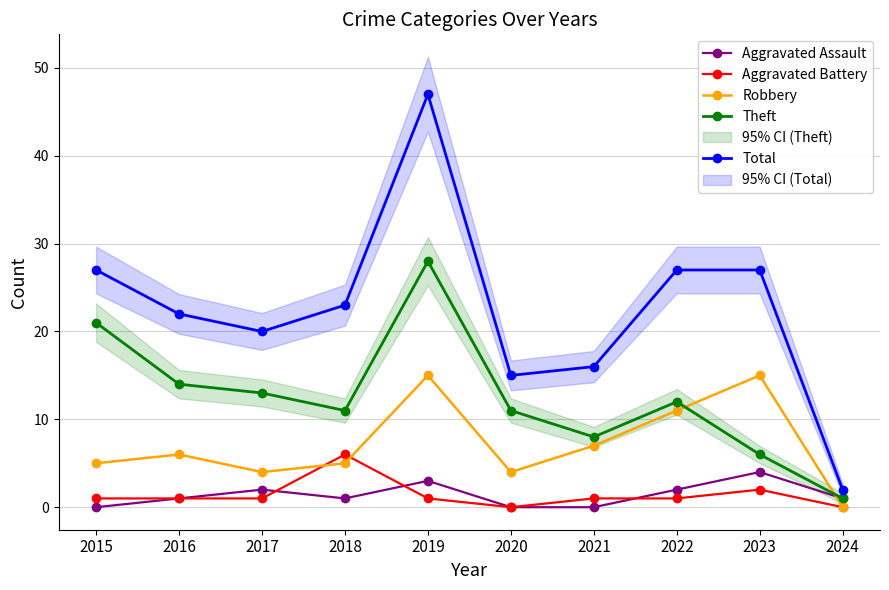

Reading left to right, transcribe all the data shown in this chart.

Aggravated Assault: 2015=0	2016=1	2017=2	2018=1	2019=3	2020=0	2021=0	2022=2	2023=4	2024=1
Aggravated Battery: 2015=1	2016=1	2017=1	2018=6	2019=1	2020=0	2021=1	2022=1	2023=2	2024=0
Robbery: 2015=5	2016=6	2017=4	2018=5	2019=15	2020=4	2021=7	2022=11	2023=15	2024=0
Theft: 2015=21	2016=14	2017=13	2018=11	2019=28	2020=11	2021=8	2022=12	2023=6	2024=1
Total: 2015=27	2016=22	2017=20	2018=23	2019=47	2020=15	2021=16	2022=27	2023=27	2024=2